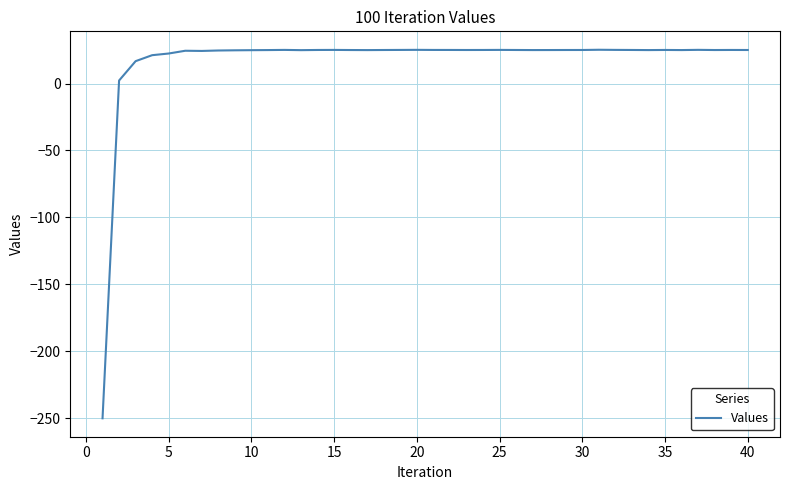

True or false: there are more than 1 points higher than both neighbors.

True